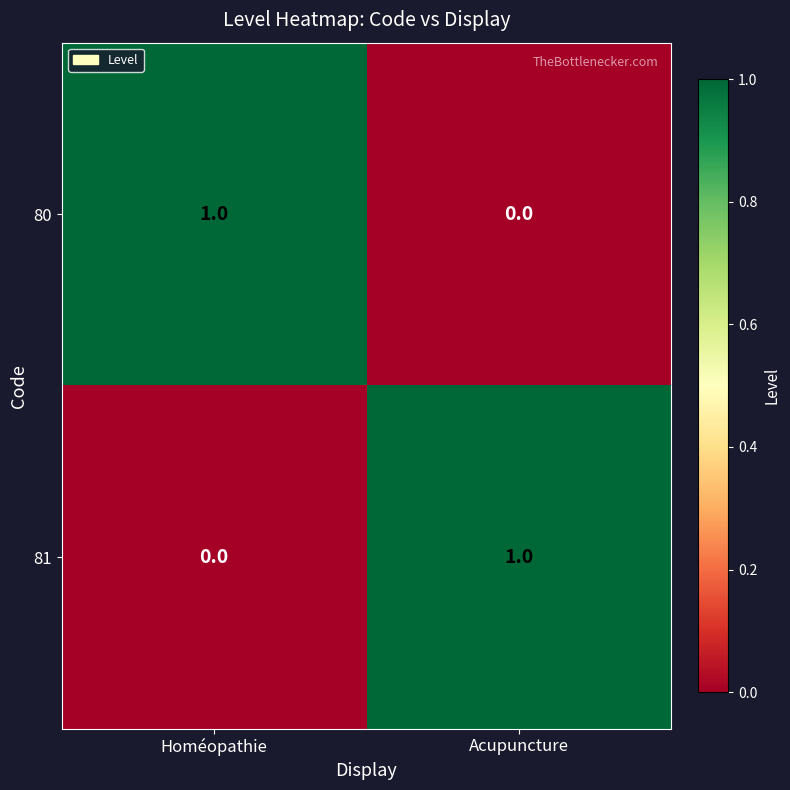

What is the difference between the highest and lowest values at Acupuncture?

1